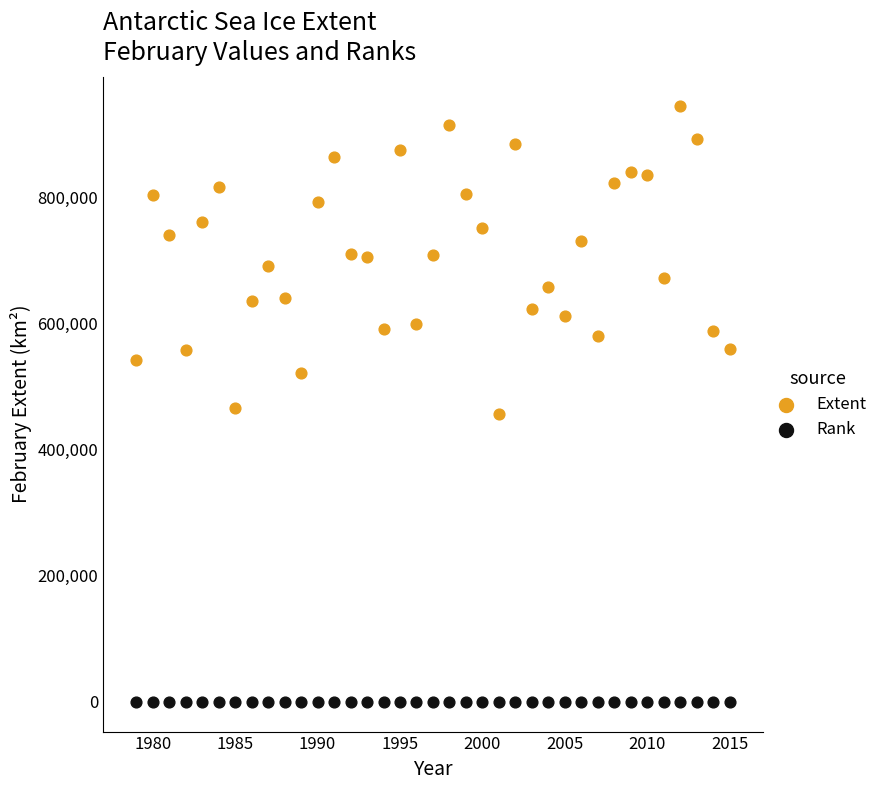

Which series has the widest spread of Y values?

Extent